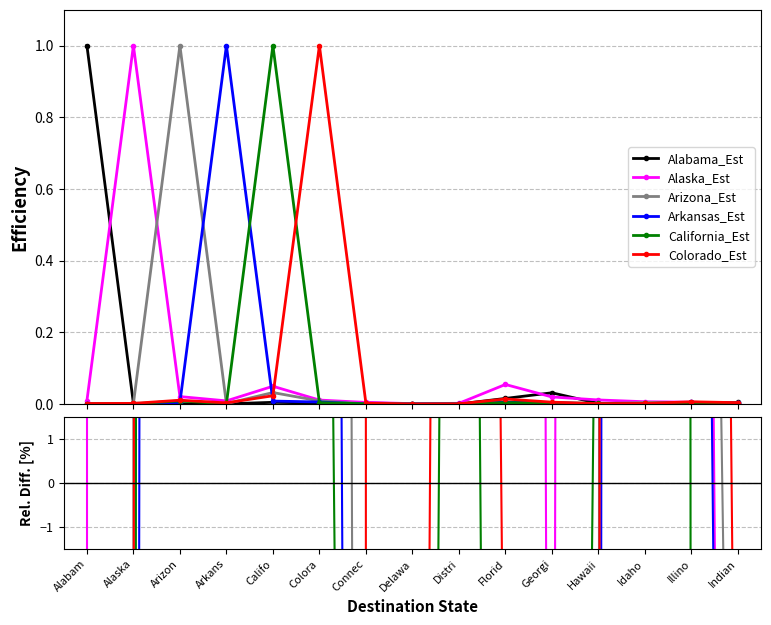

Is the value of Colorado_Estimate at Georgi greater than the value of California_Estimate at Indian?

No